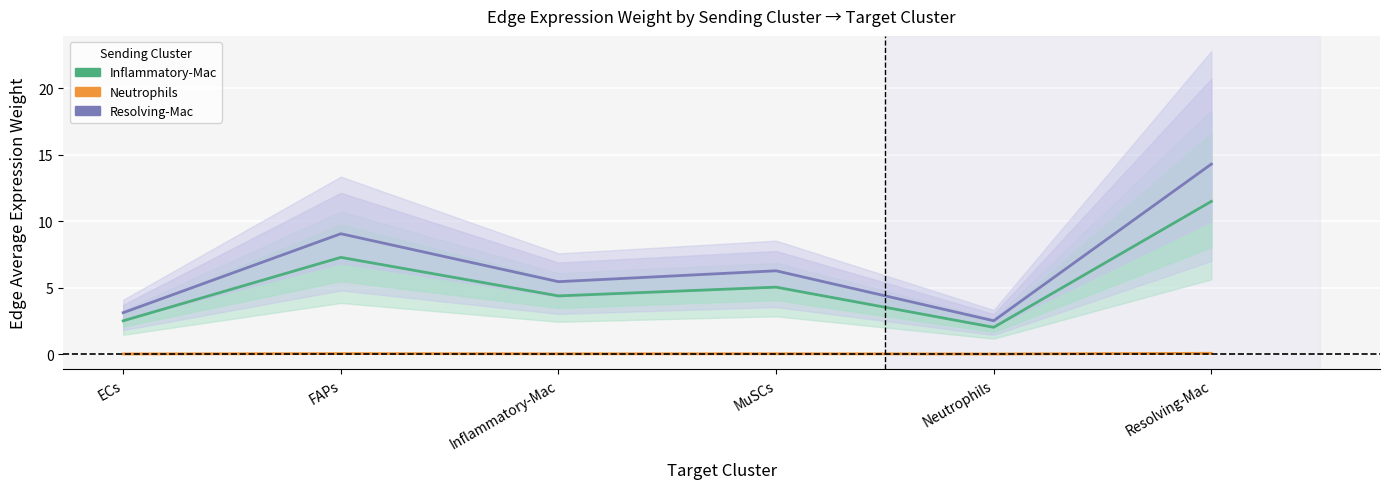

What is the total value across all series at Neutrophils?

4.5